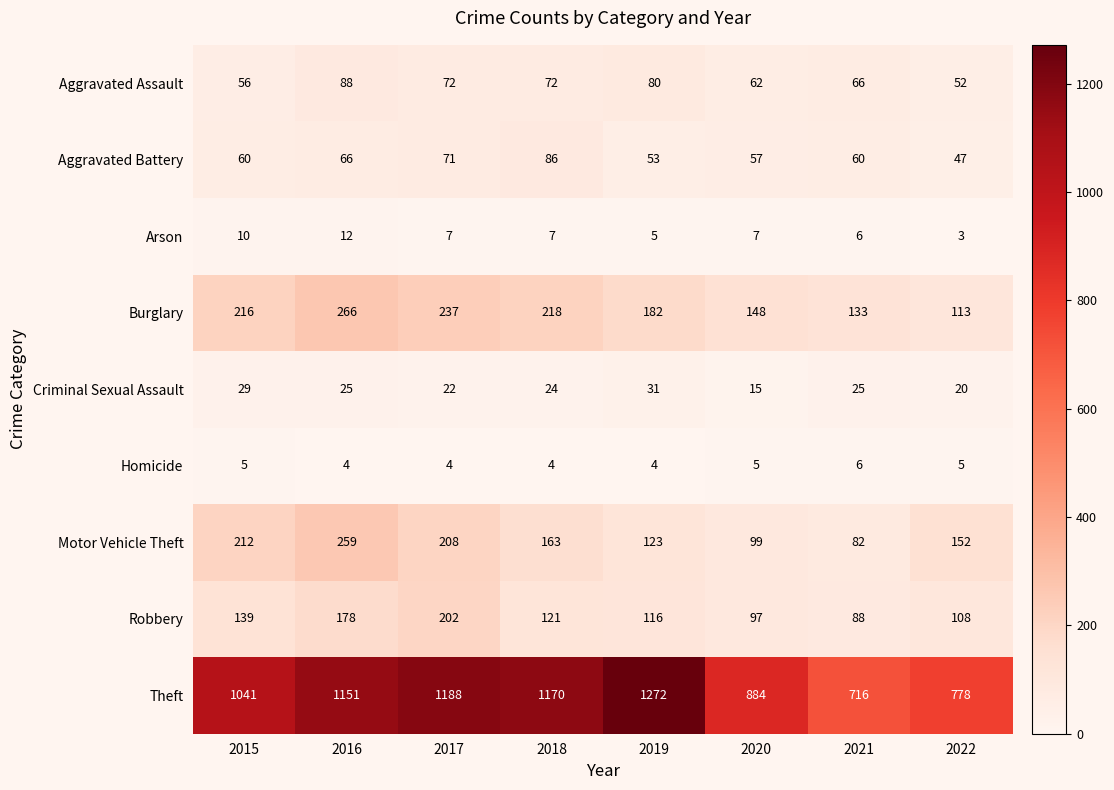

At 2022, list the series in order from smallest to largest.

Arson, Homicide, Criminal Sexual Assault, Aggravated Battery, Aggravated Assault, Robbery, Burglary, Motor Vehicle Theft, Theft